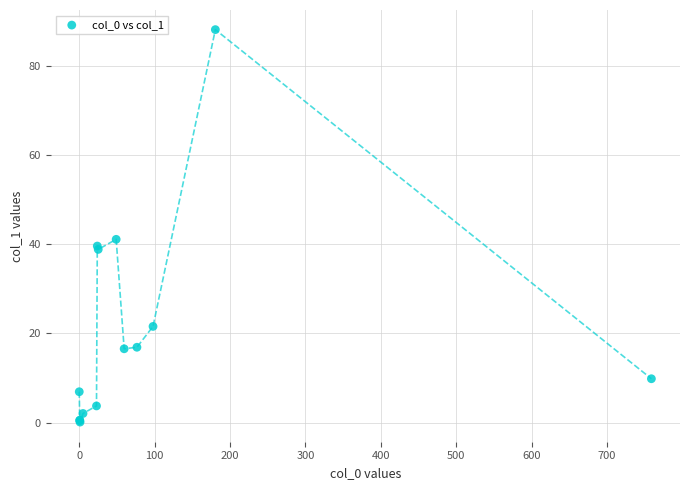

What Y value in the scatter plot is closest to 44?

41.1